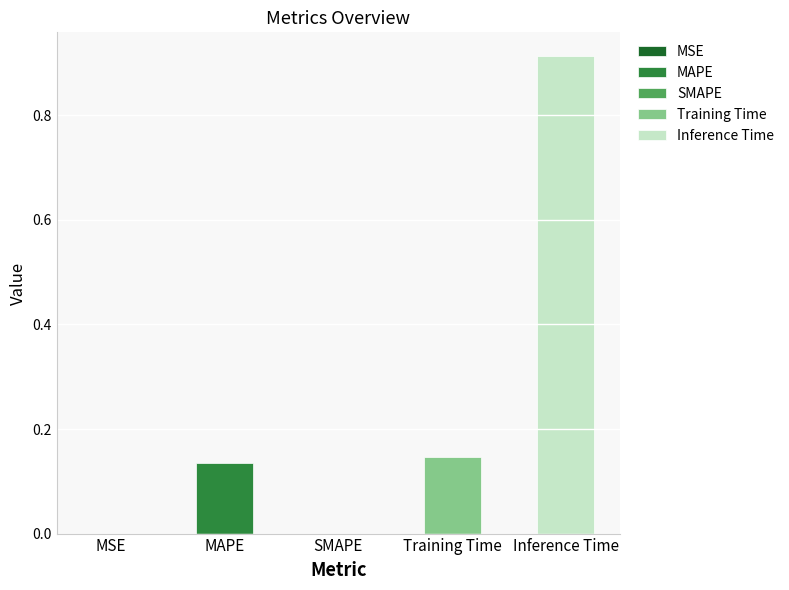

What is the sum of all values?

1.2